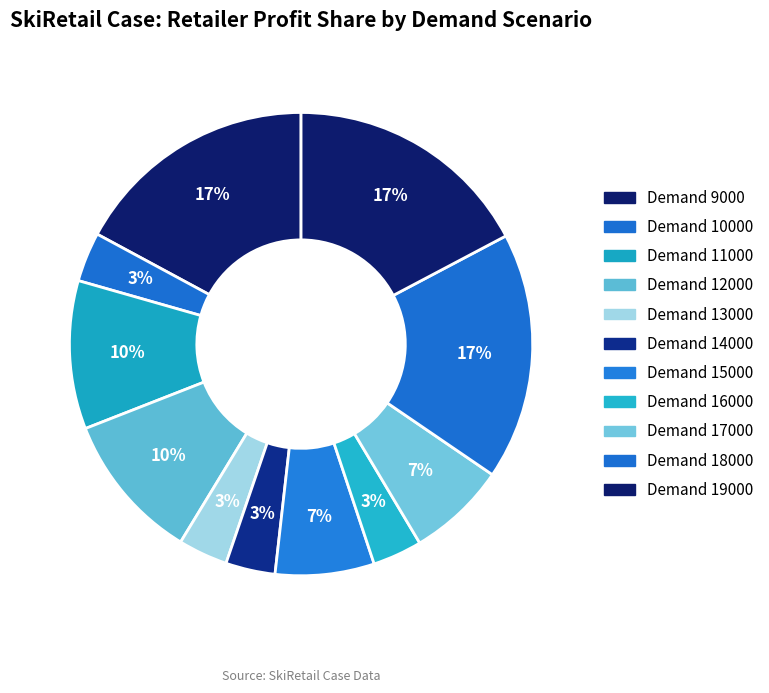

How many slices are in this pie chart?

11